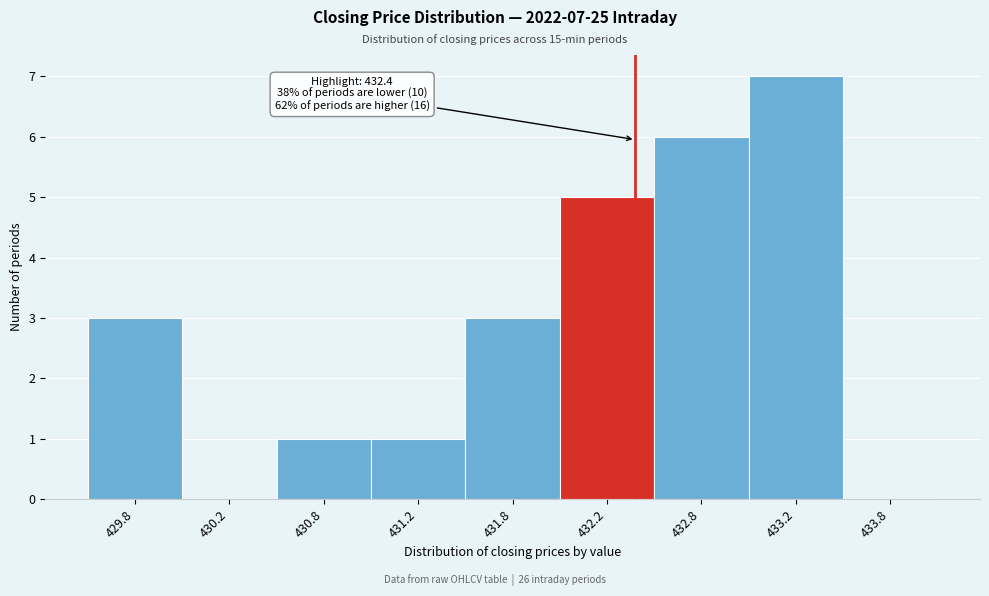

Reading right to left, list all the values displayed in this chart.

433.8=0	433.2=7	432.8=6	432.2=5	431.8=3	431.2=1	430.8=1	430.2=0	429.8=3